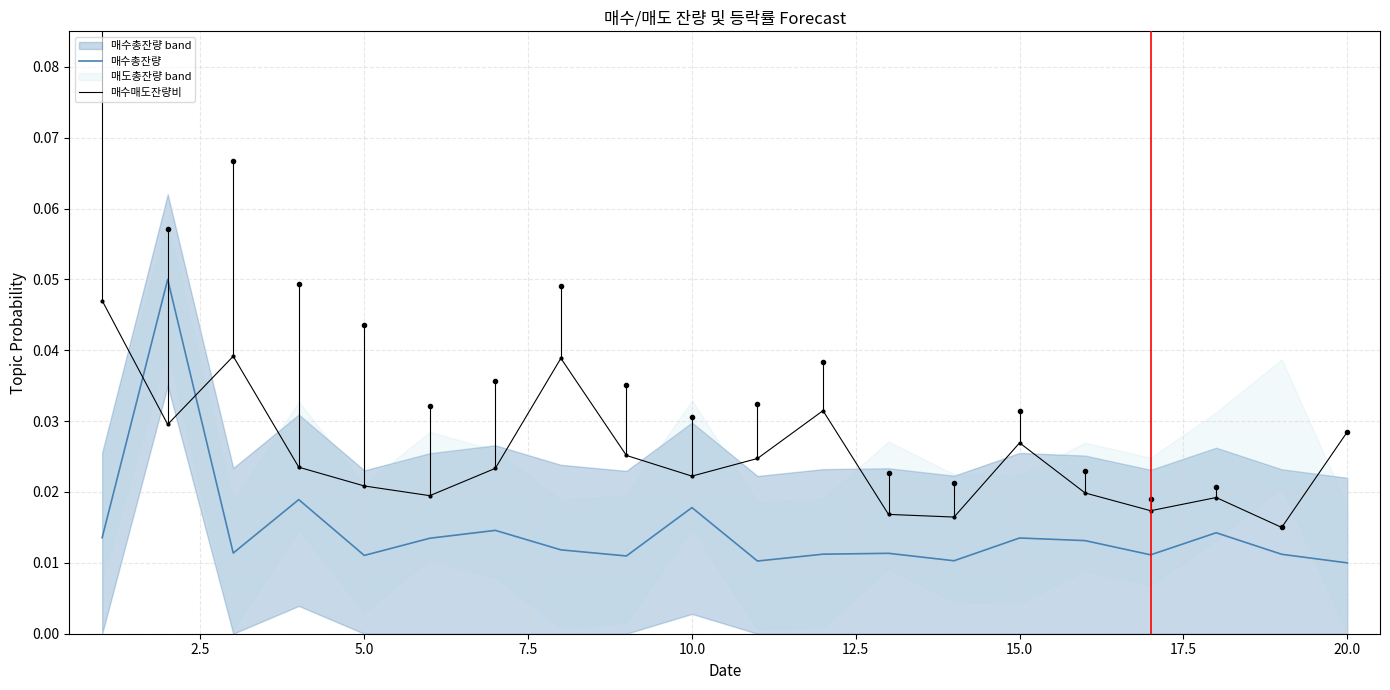

At how many categories does at least one series exceed 0?

20